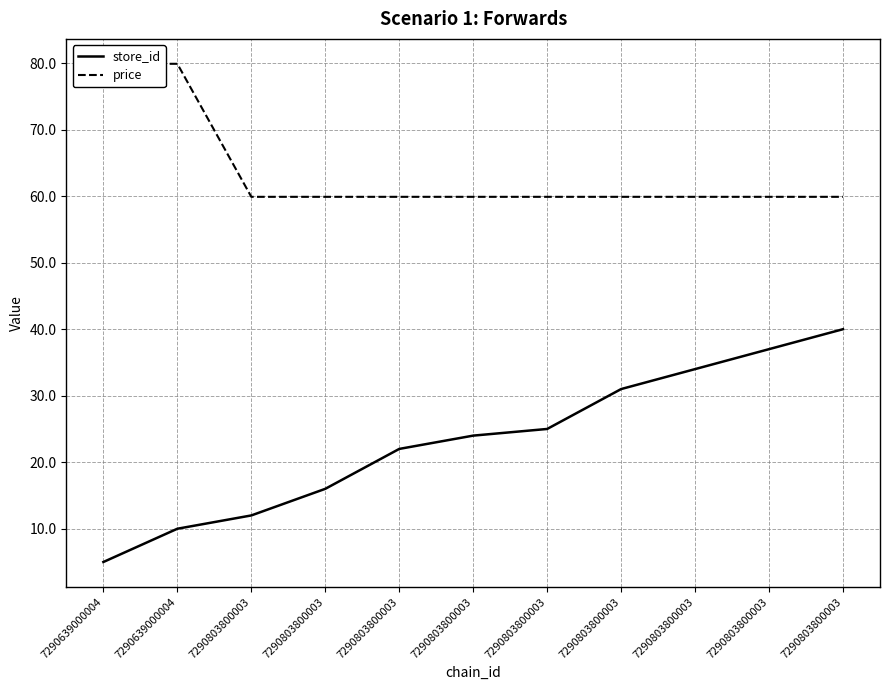

What is the minimum value shown in the chart?

5.0